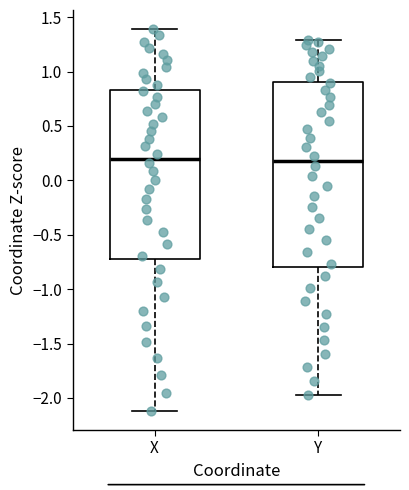

Which box is the tallest, from its lower edge to its upper edge?

Y